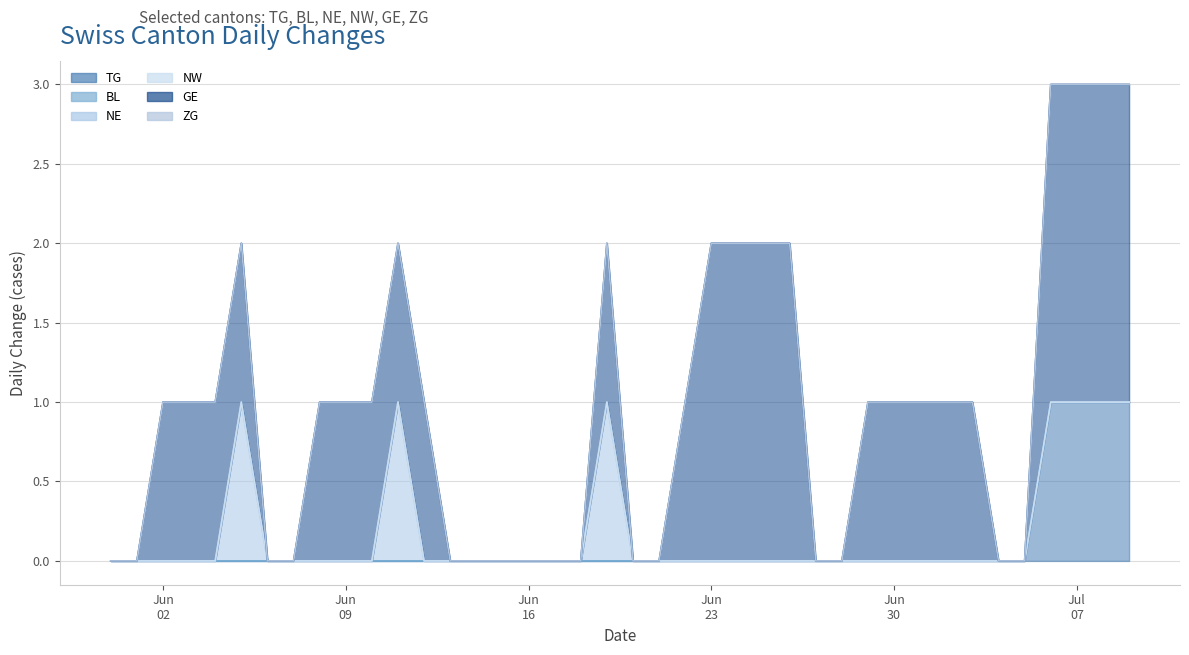

At how many categories does at least one series exceed 1?

8